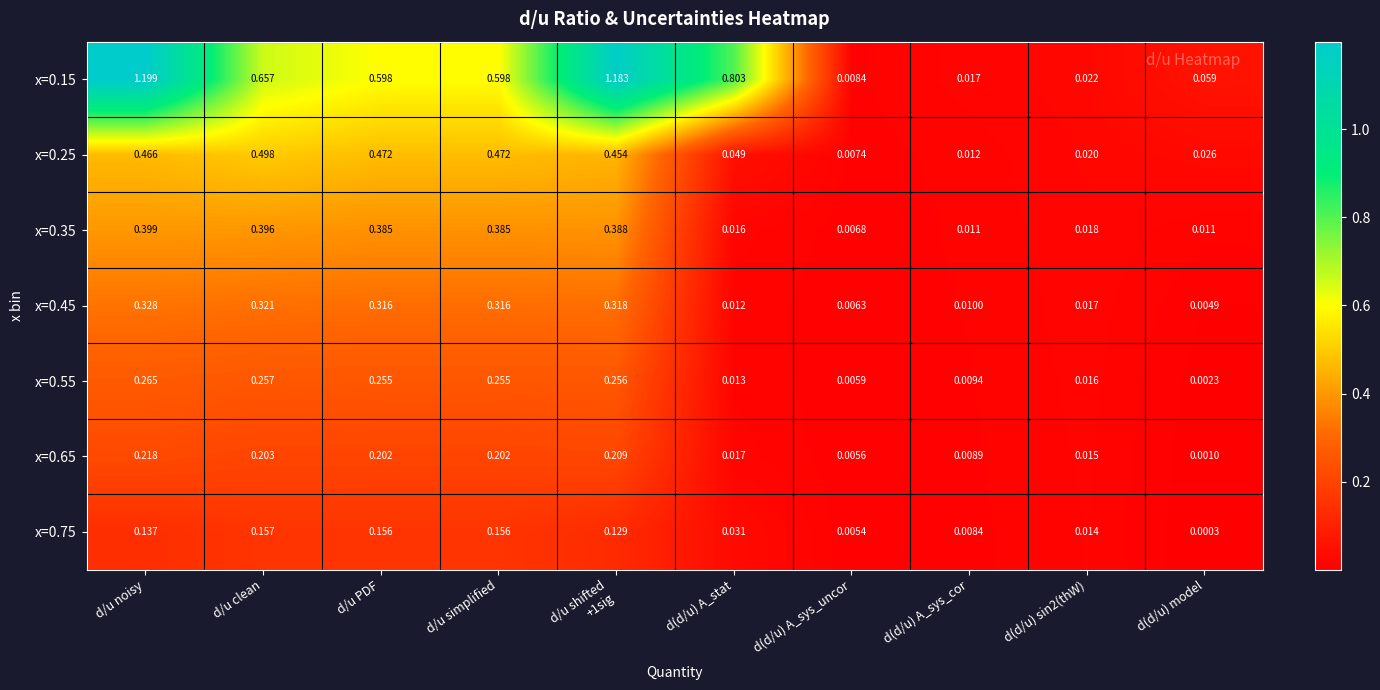

At which category is the sum across all series the highest?

d/u noisy